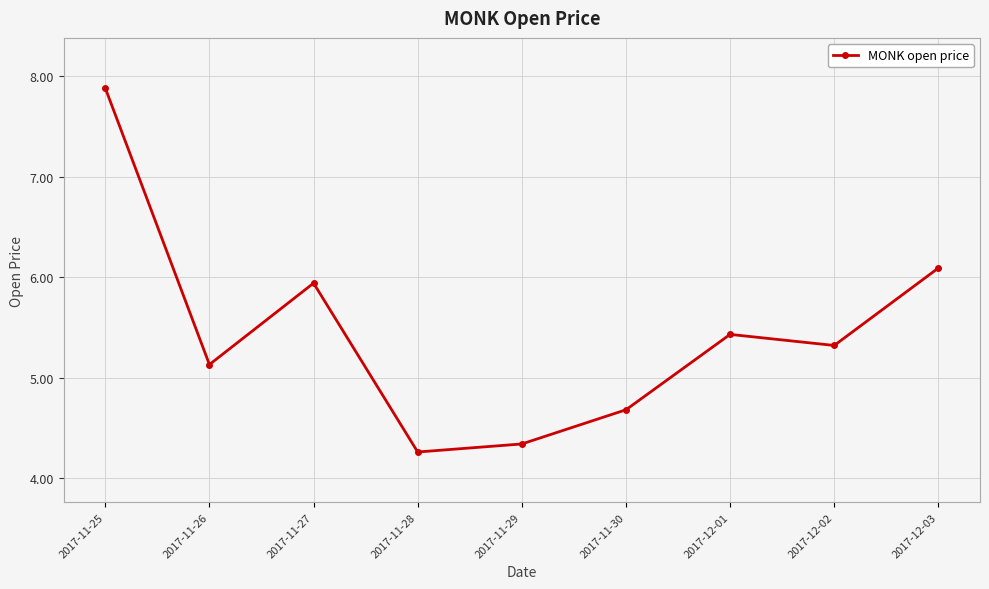

Which category has the lowest value across all series?

2017-11-28